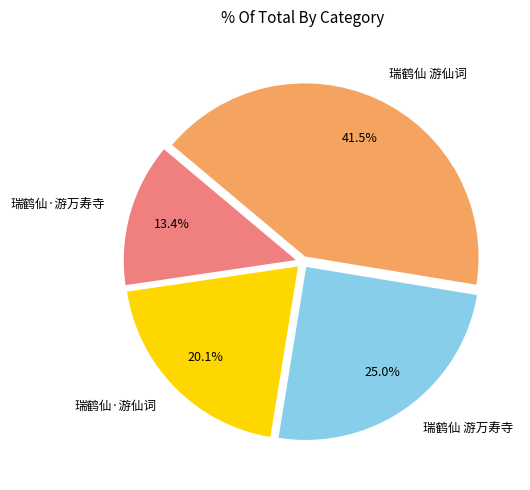

Is there a majority slice in this chart?

No